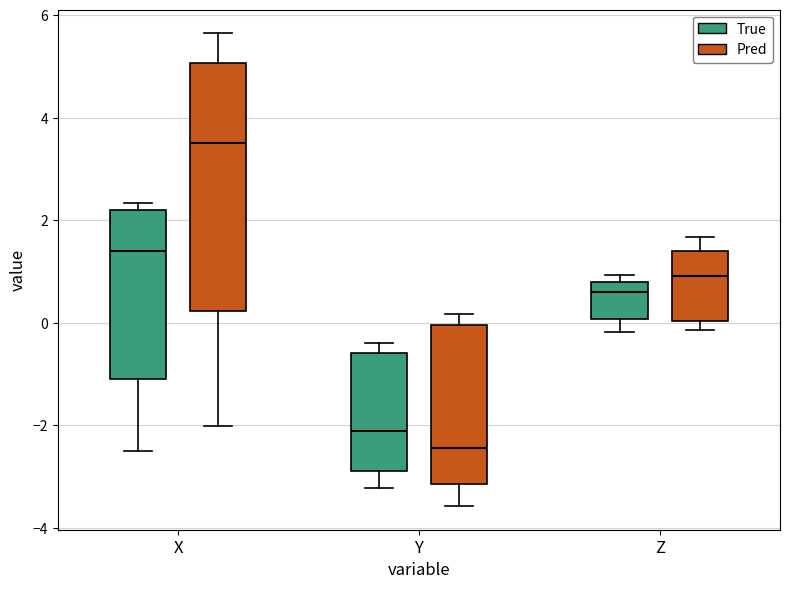

Which box is the tallest, from its lower edge to its upper edge?

X (Pred)